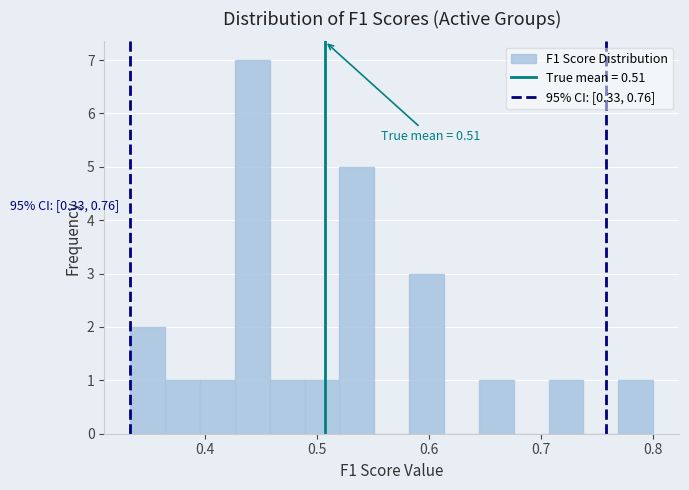

Around what value on the x-axis is the tallest bar? Give the approximate position of its centre, as read against the axis.

0.44